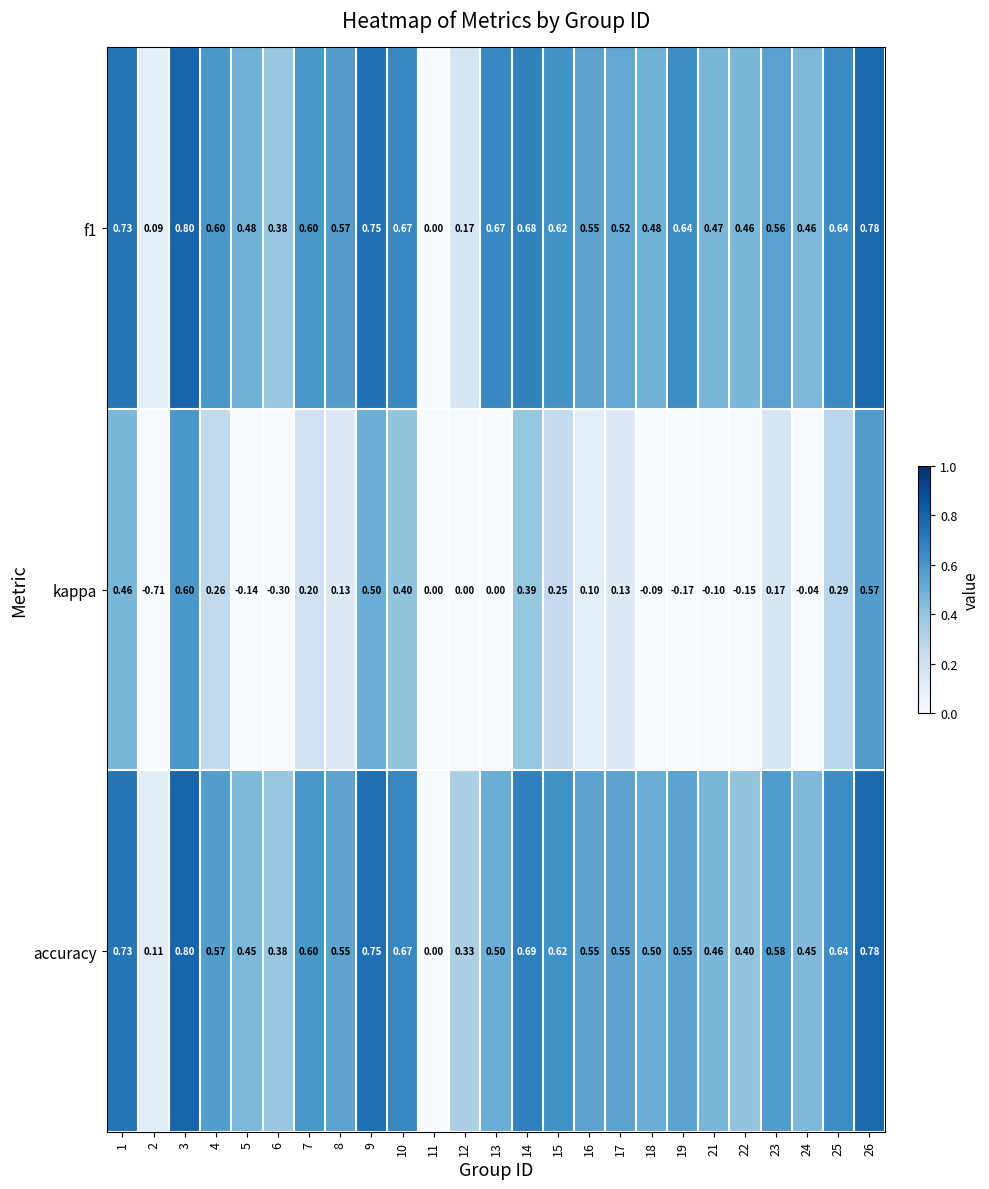

Which series has the largest range (max minus min)?

kappa